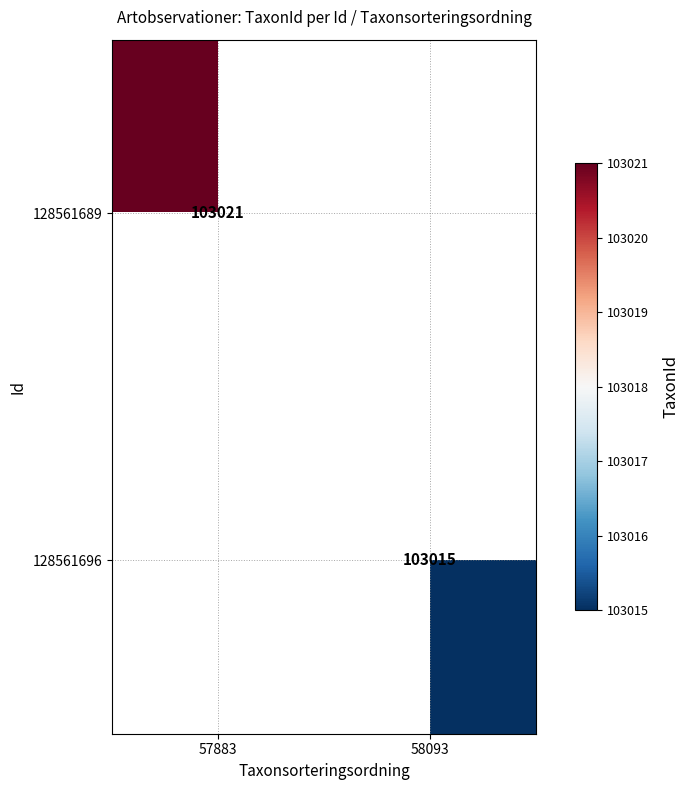

The value of 128561689 at 57883 is 103021. True or false?

True